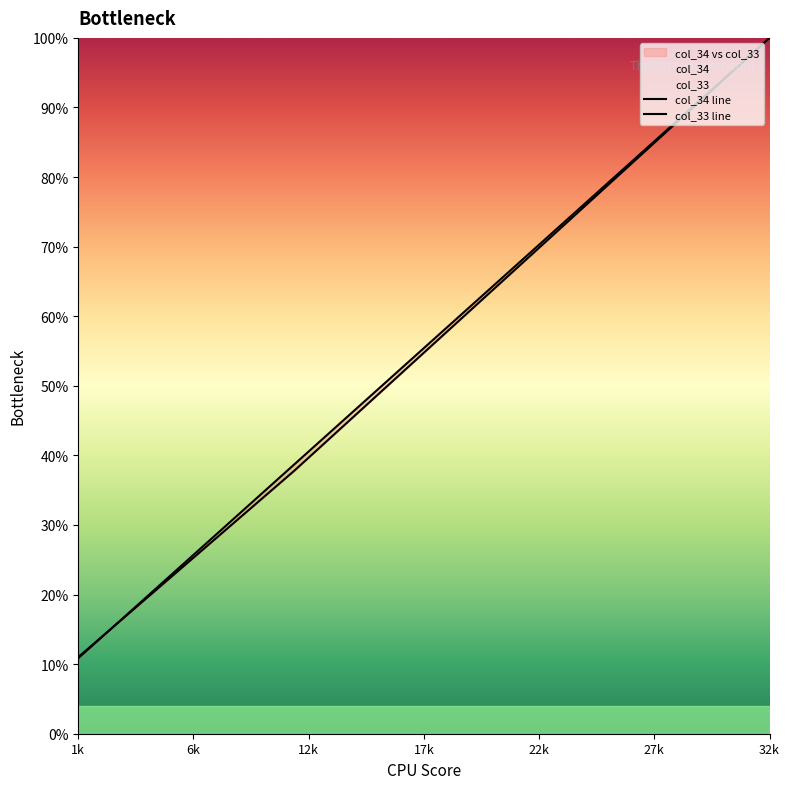

Does the chart have visible grid lines?

No